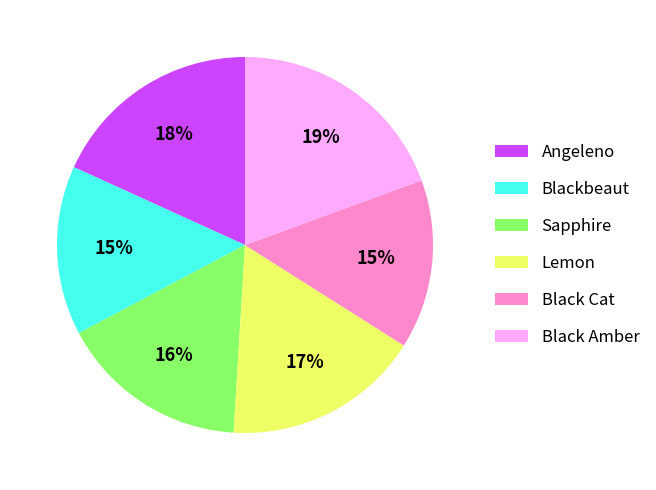

How many slices are in this pie chart?

6